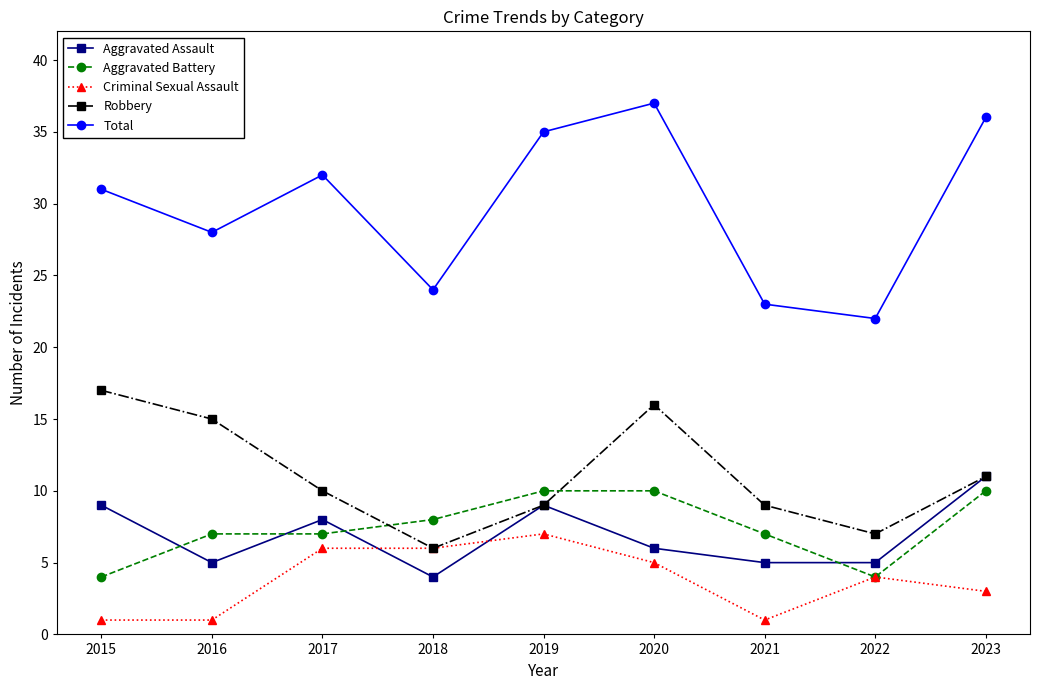

True or false: Total and Criminal Sexual Assault intersect in this chart.

False